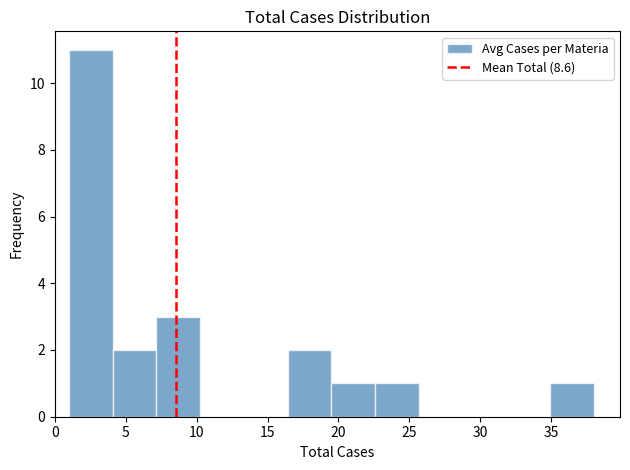

Over which range of the x-axis is the bar tallest?

1.0 to 4.0